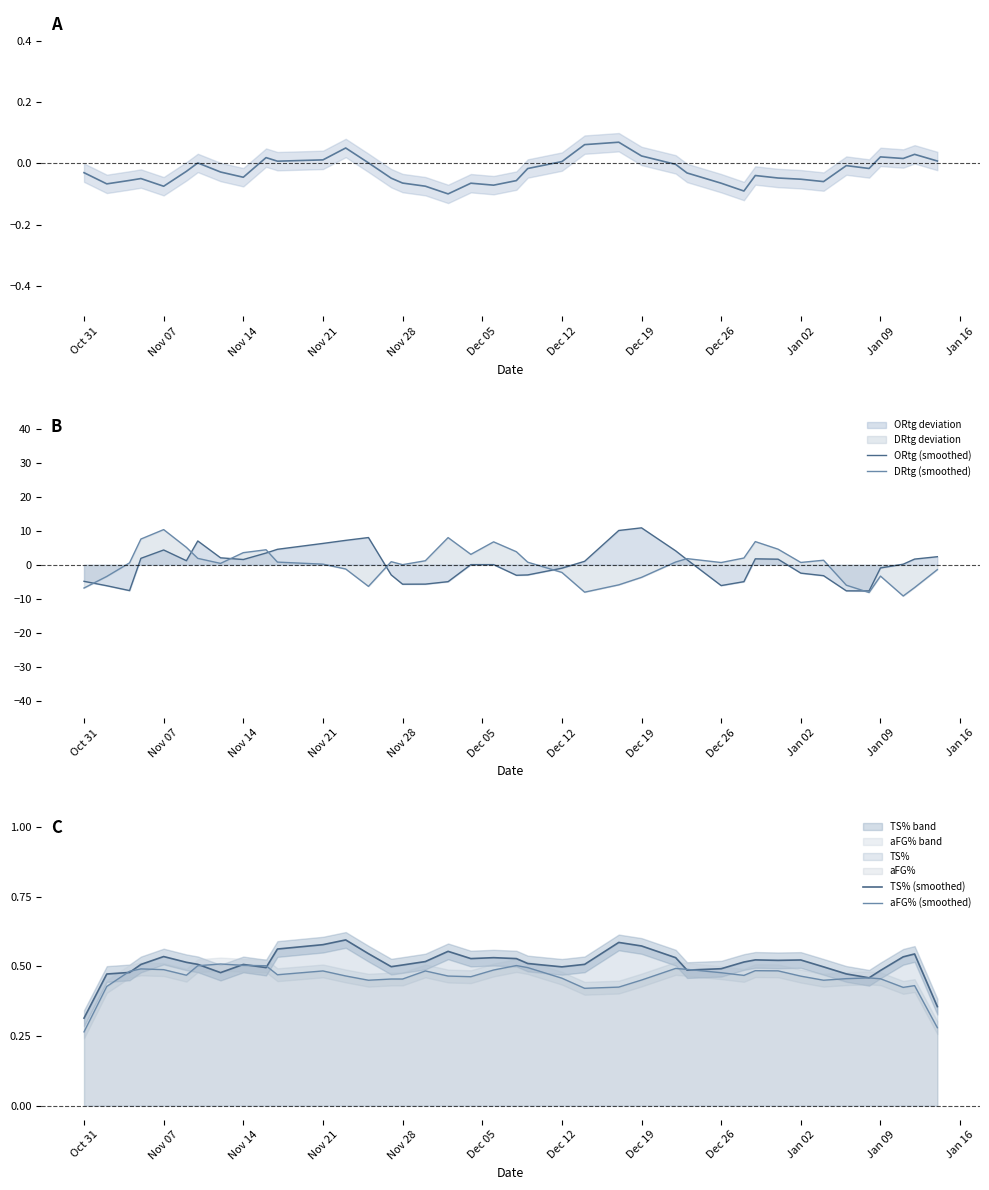

True or false: TS% (smoothed) and aFG% (smoothed) cross at least once.

True